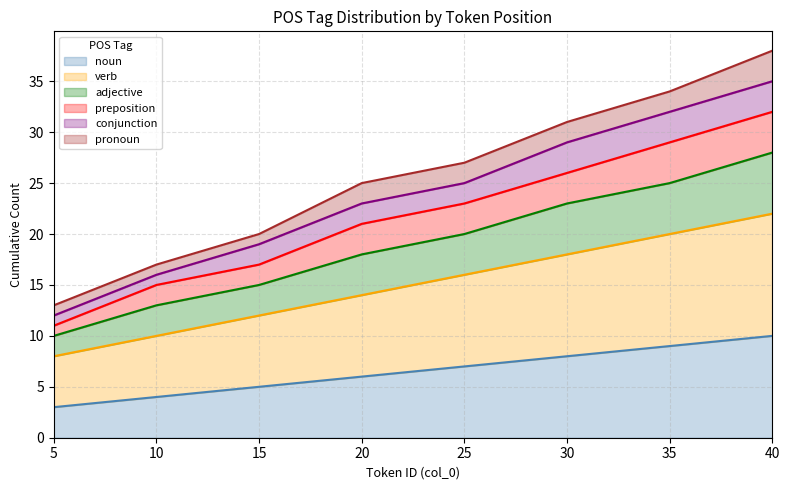

What is the difference between the maximum and second lowest values in the verb series?

12